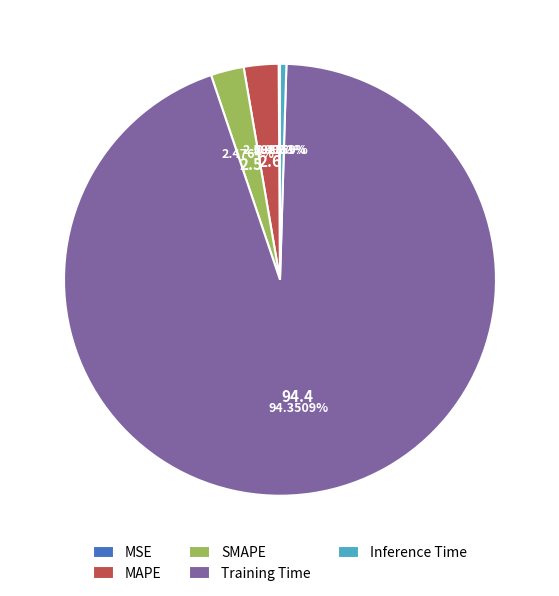

Is the sum of Inference Time and Training Time greater than half?

Yes